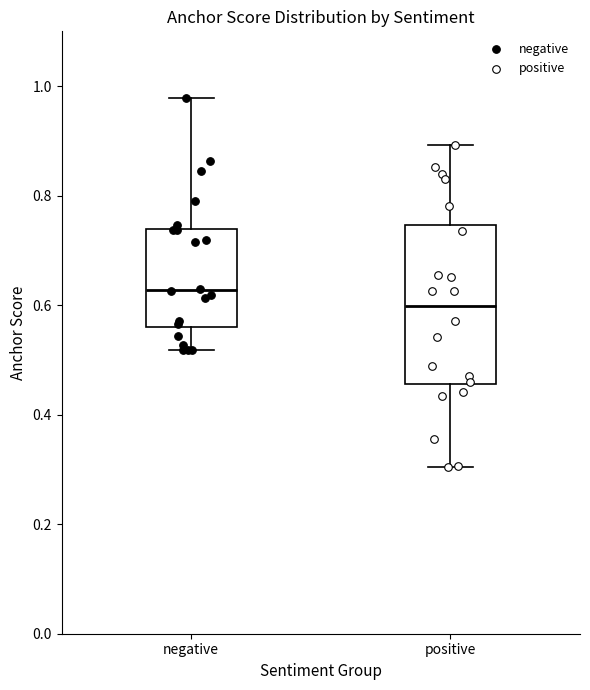

Comparing the boxes themselves (not the whiskers), which one is the tallest?

positive